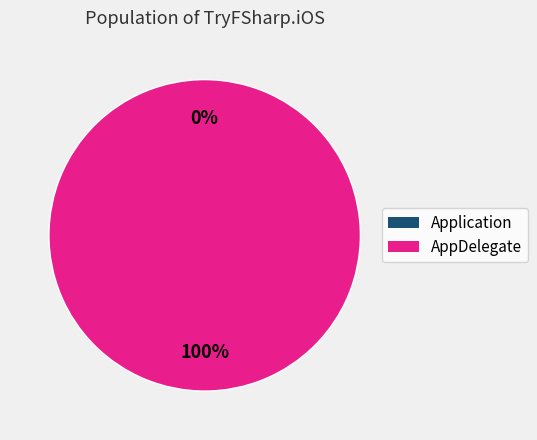

How many segments does this pie chart have?

2